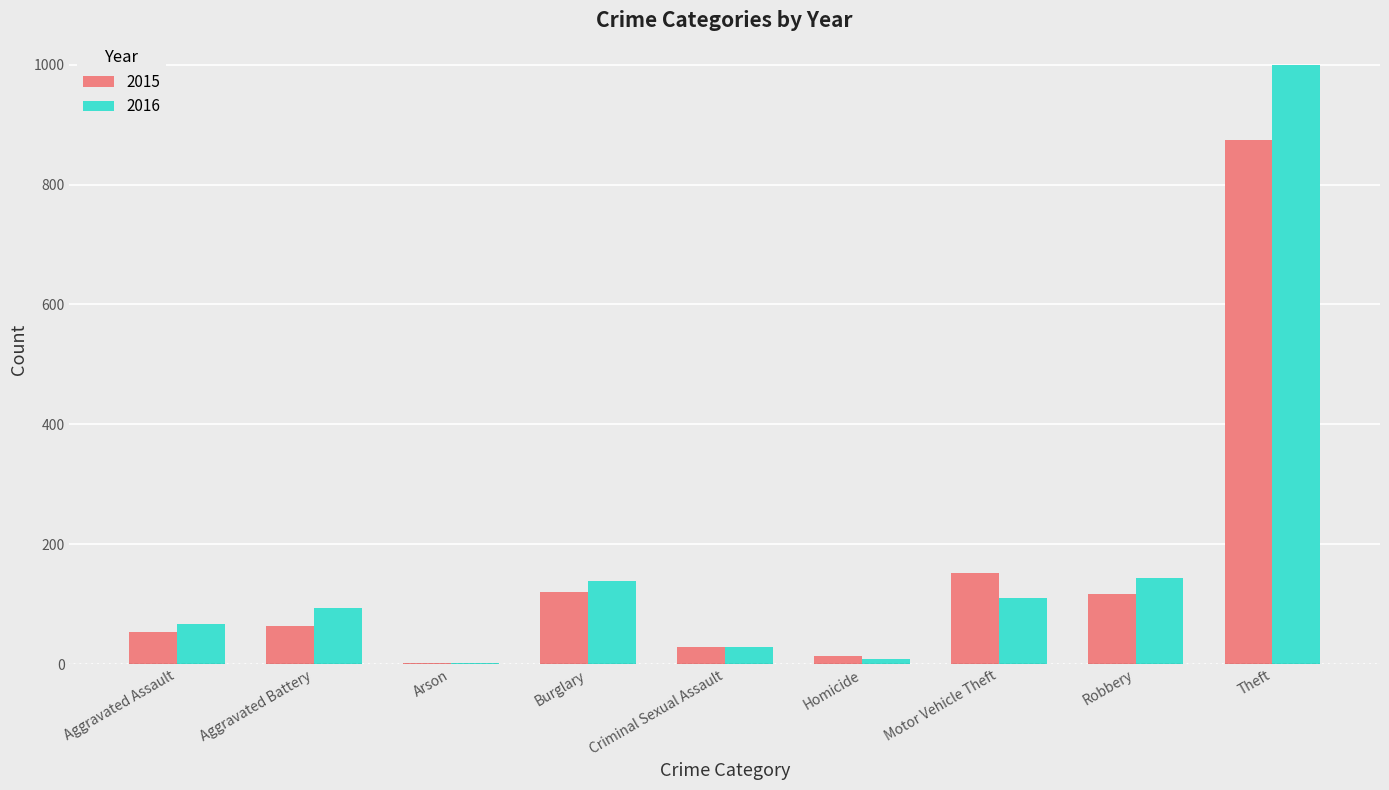

At which category is the sum across all series the highest?

Theft